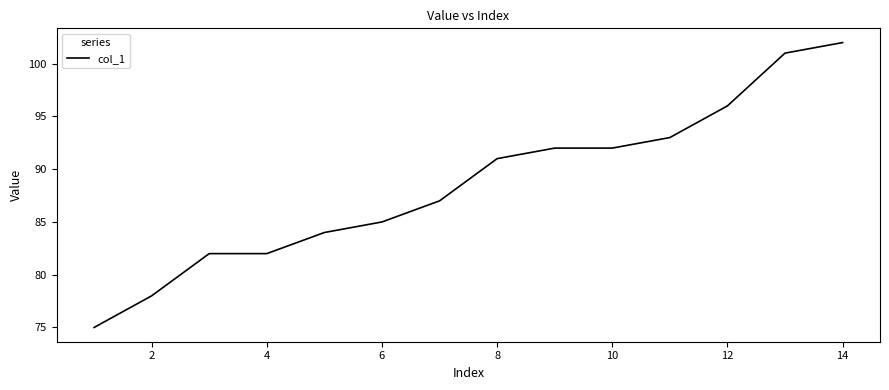

Does the chart display data point markers on the line(s)?

No